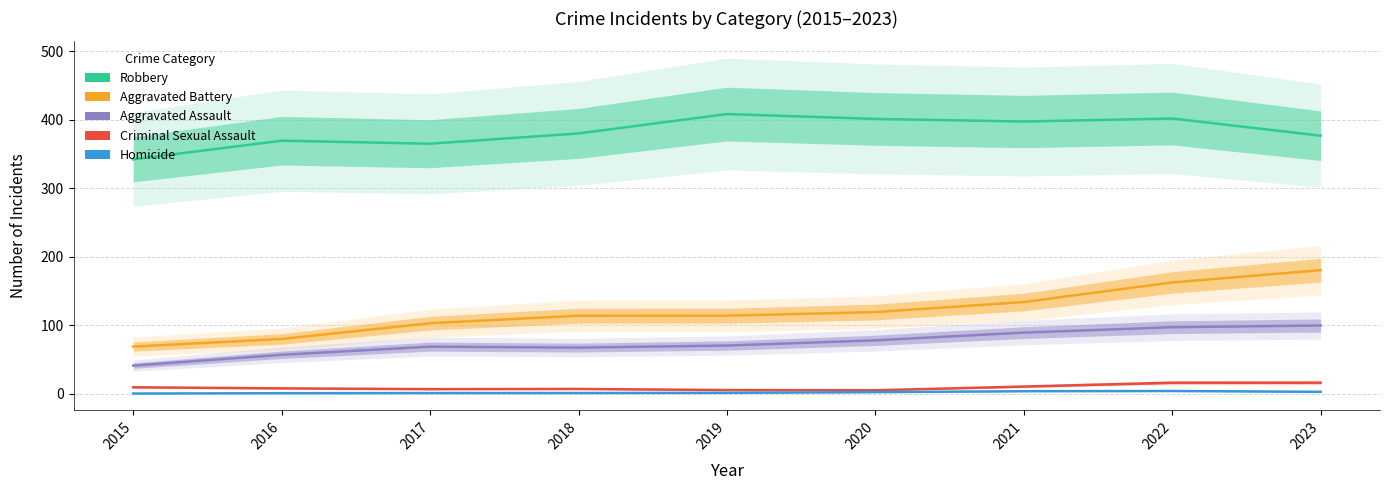

What is the spread (max minus min) of values at 2020?

398.8